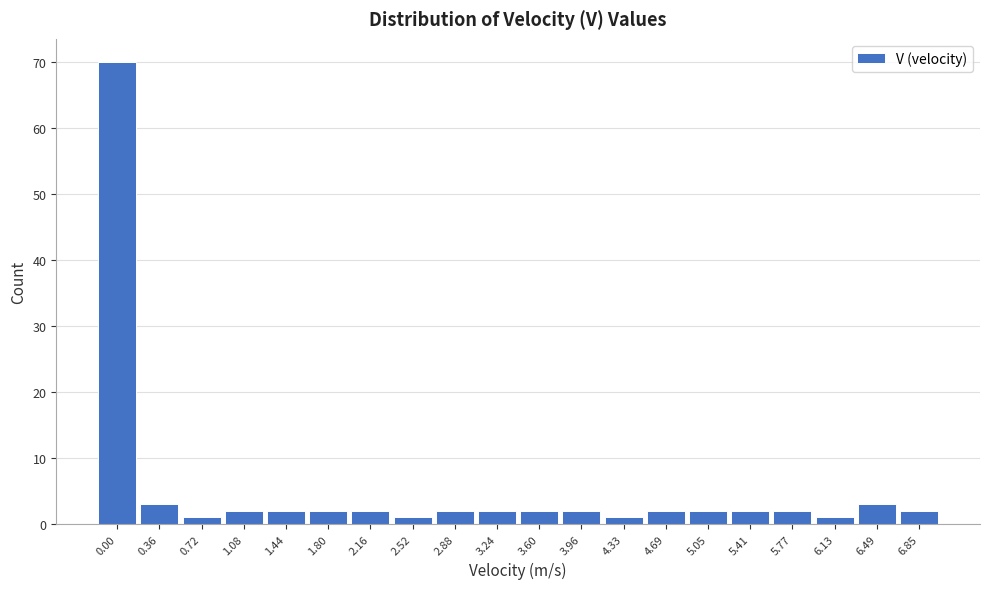

Reading left to right, transcribe all the data shown in this chart.

0.00=70	0.36=3	0.72=1	1.08=2	1.44=2	1.80=2	2.16=2	2.52=1	2.88=2	3.24=2	3.60=2	3.96=2	4.33=1	4.69=2	5.05=2	5.41=2	5.77=2	6.13=1	6.49=3	6.85=2